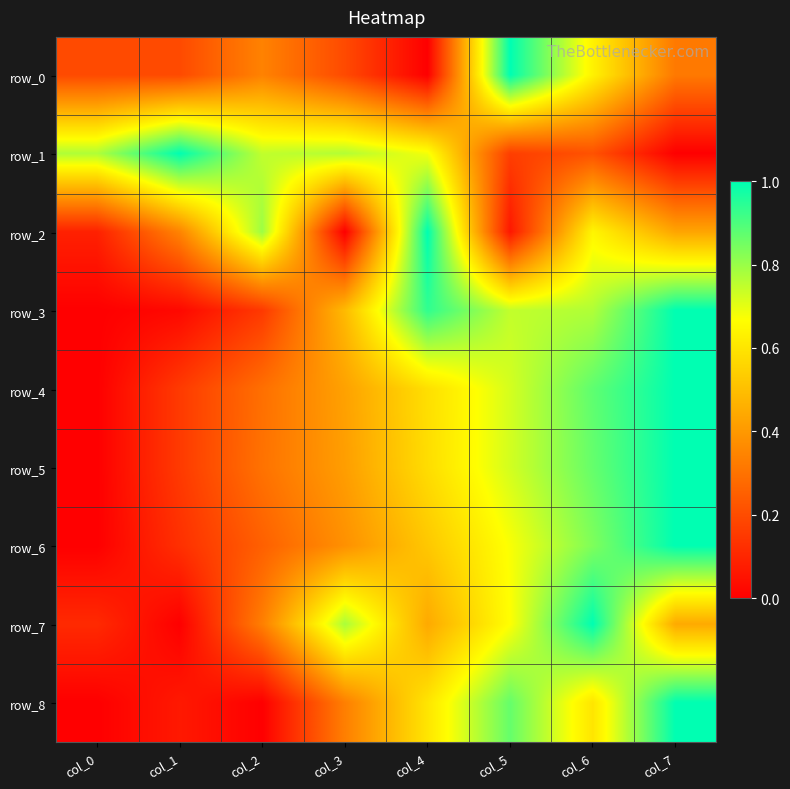

Which label corresponds to the largest value in the chart?

col_5